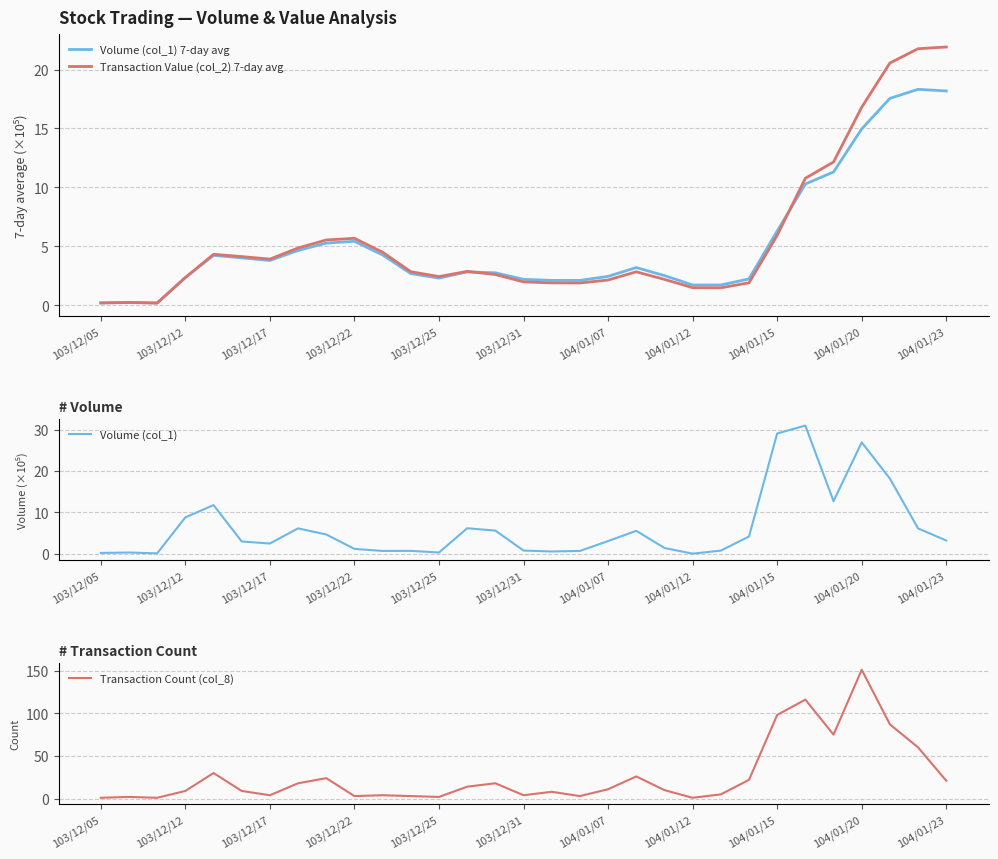

The Volume (col_1) 7-day avg series shows 15.0 at 104/01/20. True or false?

True